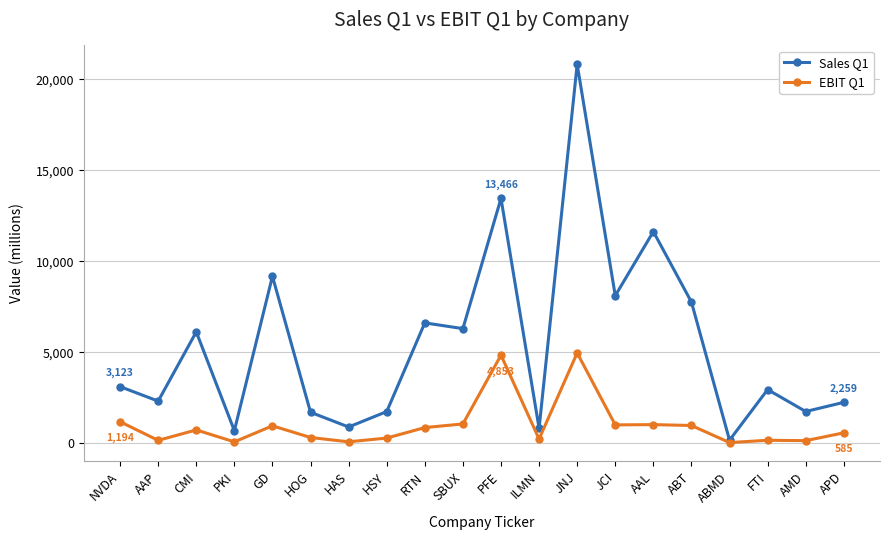

What is the highest value of the EBIT Q1 series?

4973.0